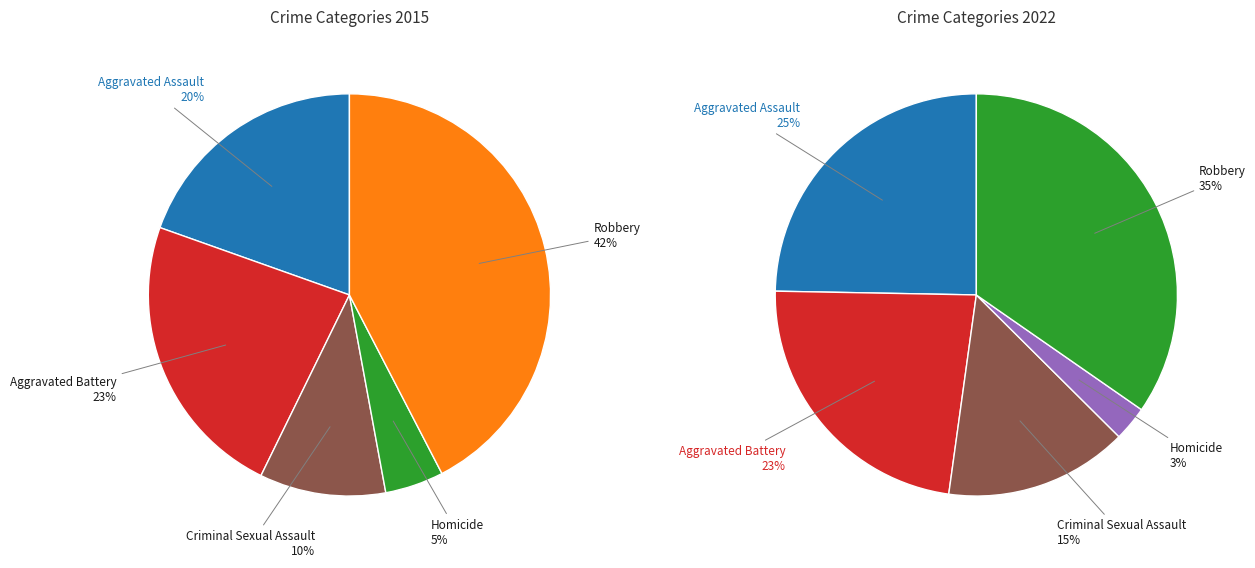

How many slices are in this pie chart?

5